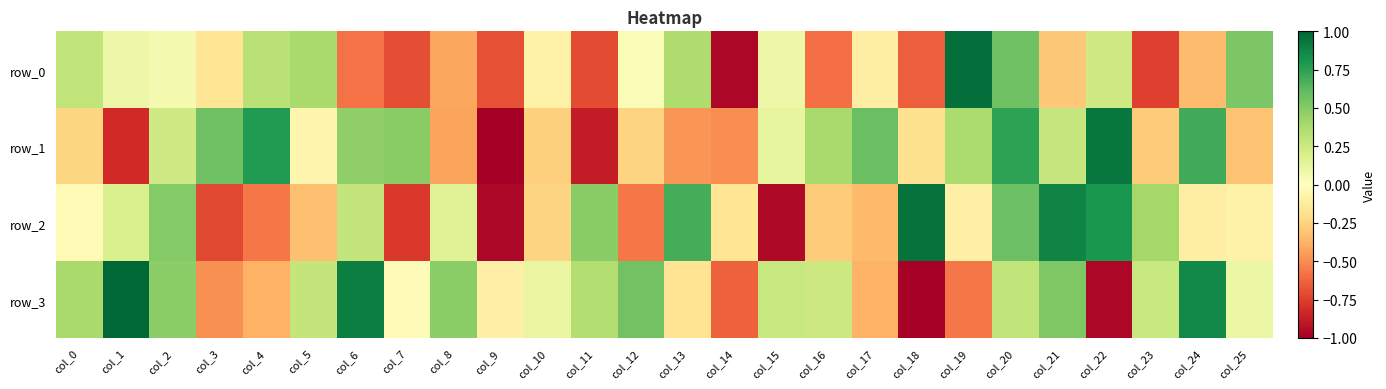

Rank the series at col_0 from highest to lowest value.

row_3, row_0, row_2, row_1